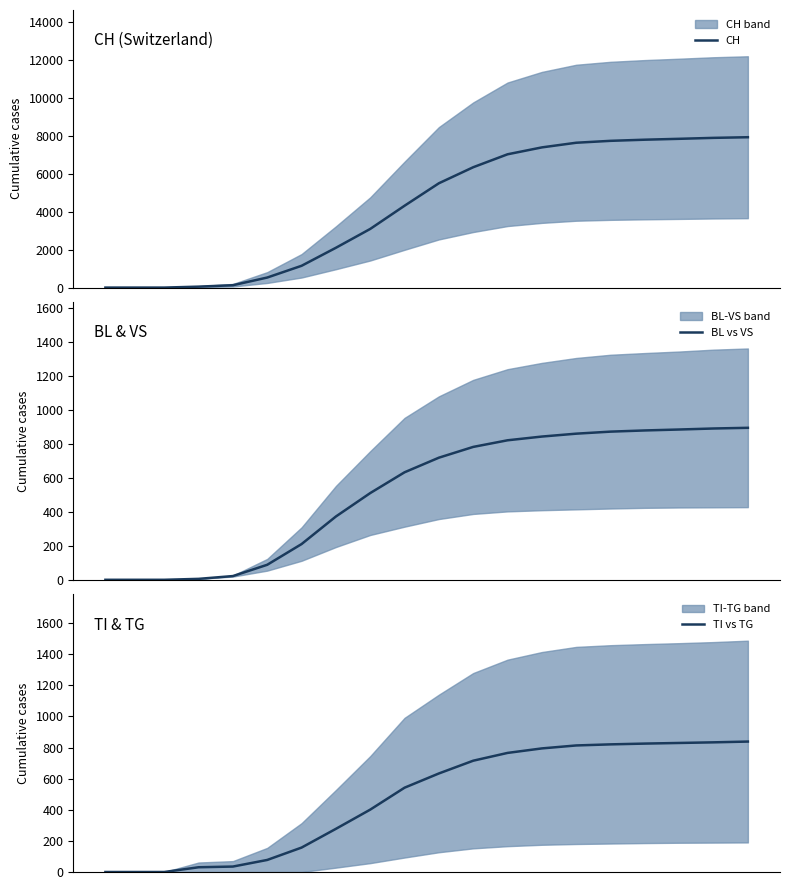

At how many categories does at least one series exceed 1055?

14